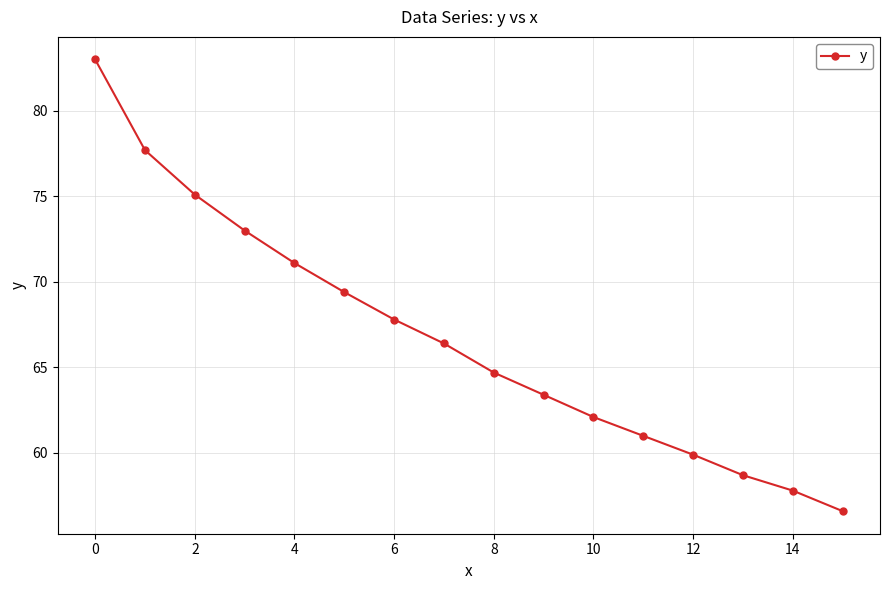

What is the greatest value displayed?

83.0